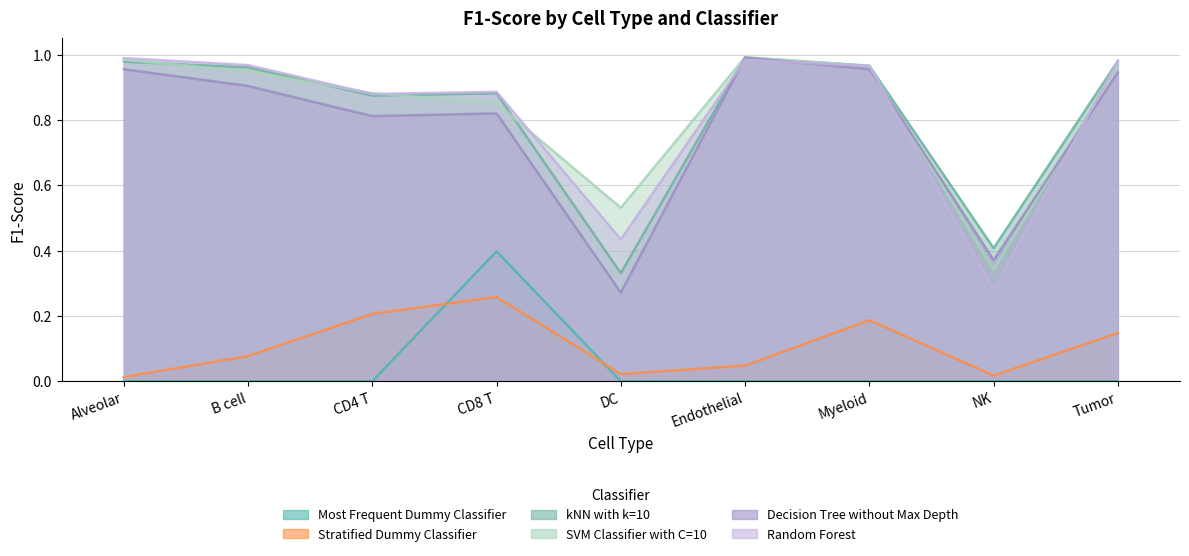

The value of Stratified Dummy Classifier at Endothelial is 0.0. True or false?

True